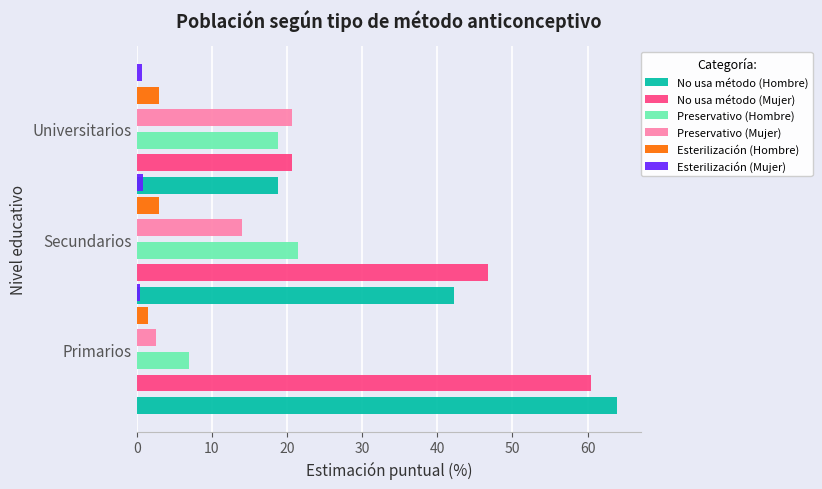

How many bars are there in total?

18